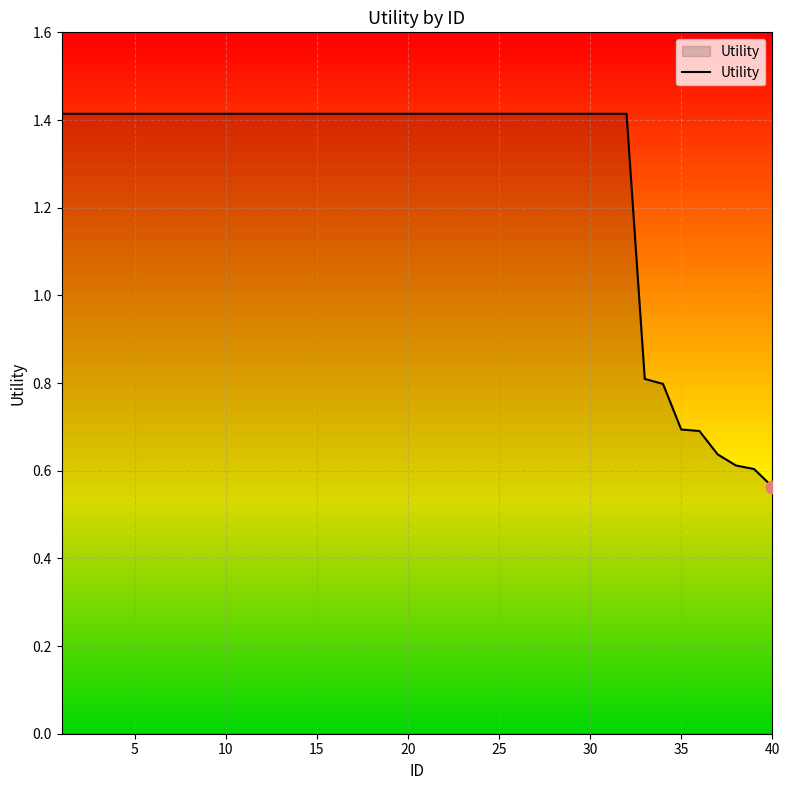

What is the difference between the maximum and minimum values?

0.9